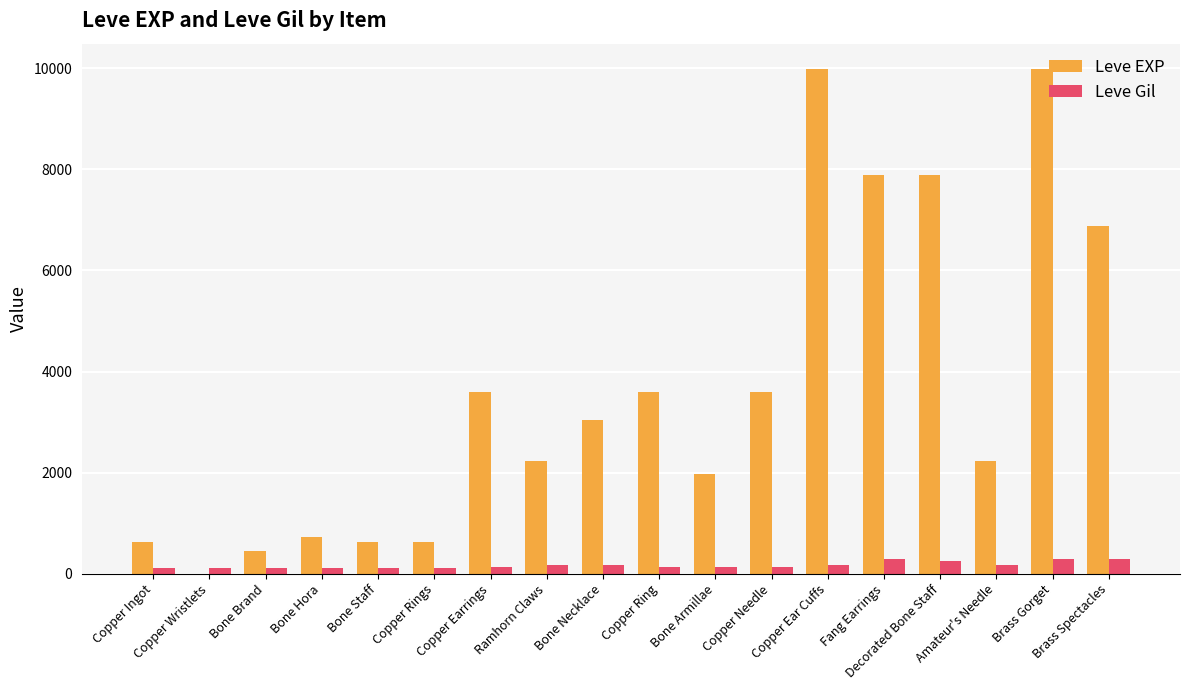

Are the bars grouped side by side (vs. stacked)?

Yes